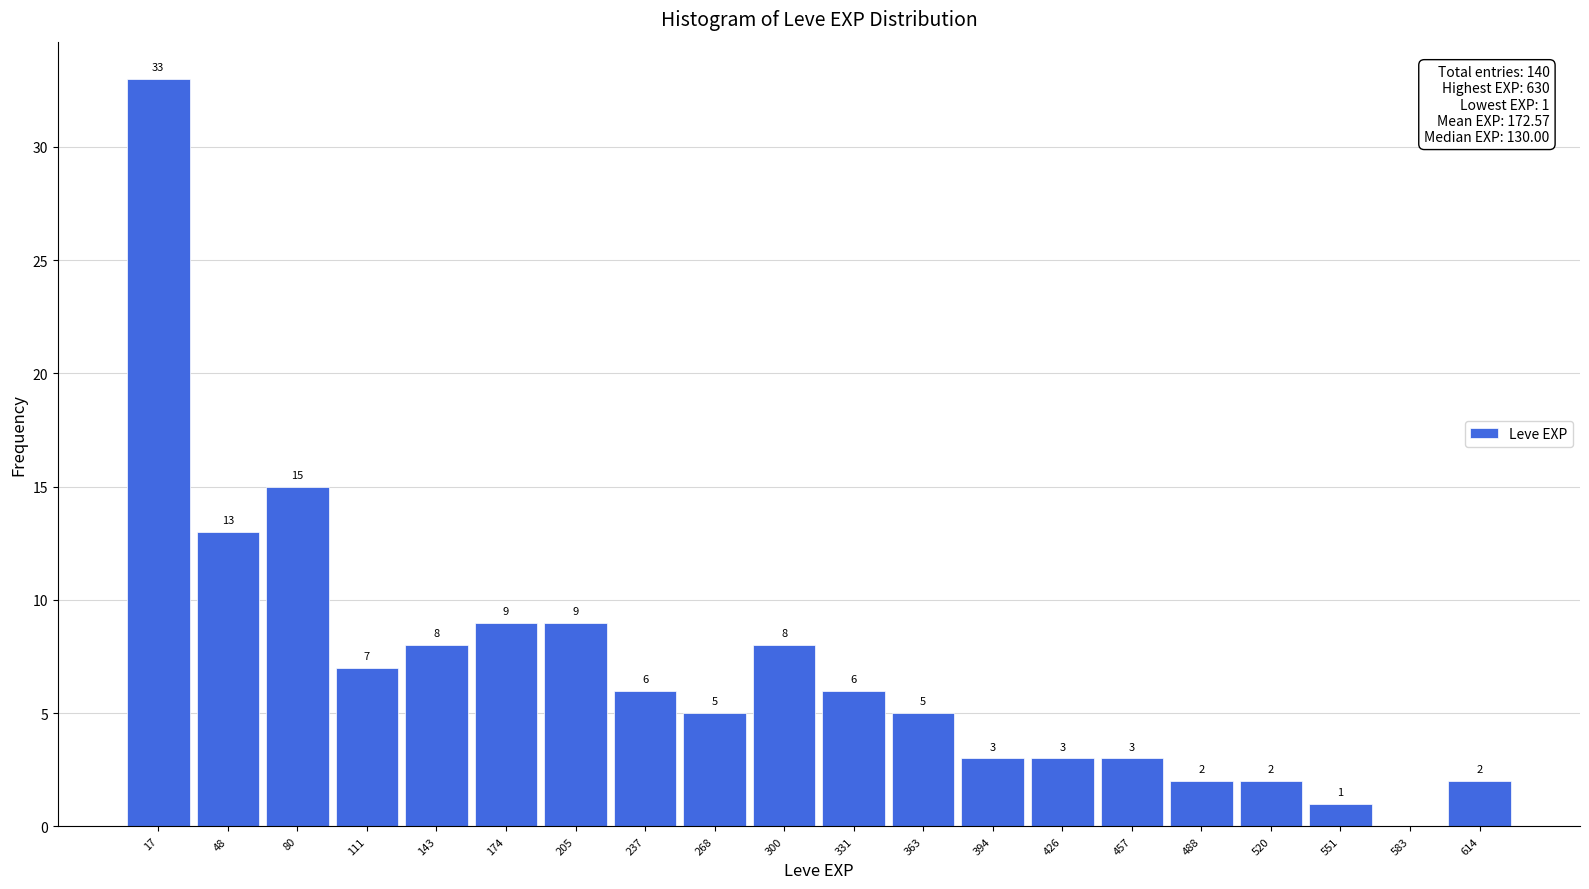

Which range on the x-axis has the tallest bar?

0 to 30